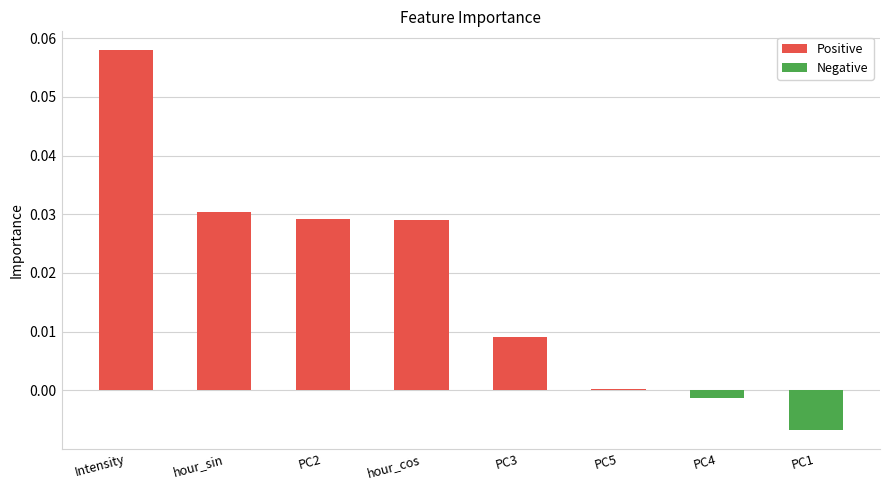

The chart shows a value of -0.0 at PC1. True or false?

True